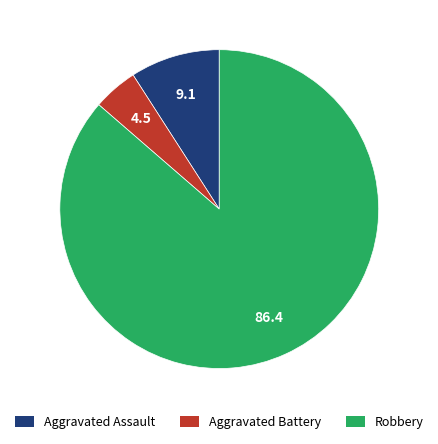

Rank the categories by value from highest to lowest.

Robbery, Aggravated Assault, Aggravated Battery